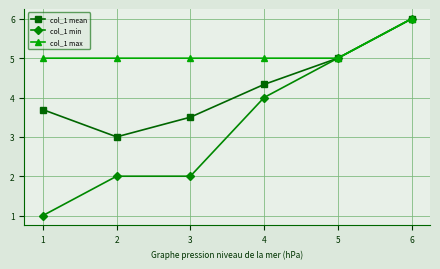

How many data points in col_1 min are less than 4?

3